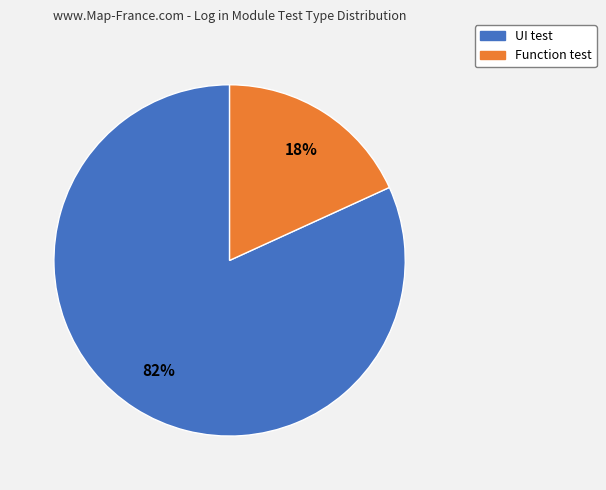

To the nearest percent, what is the difference between the largest and smallest slice percentages?

64%